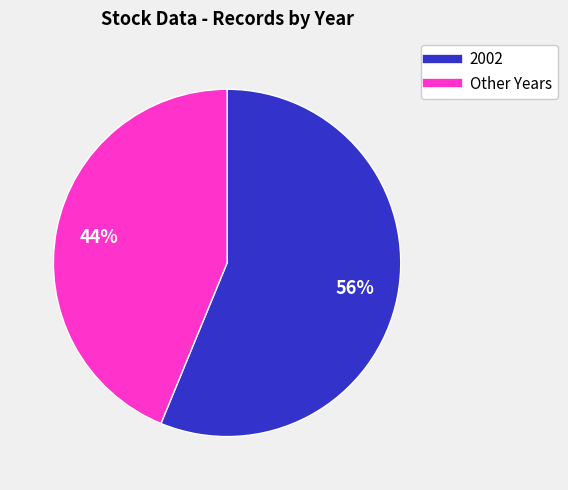

To the nearest percent, what is the average slice percentage?

50%